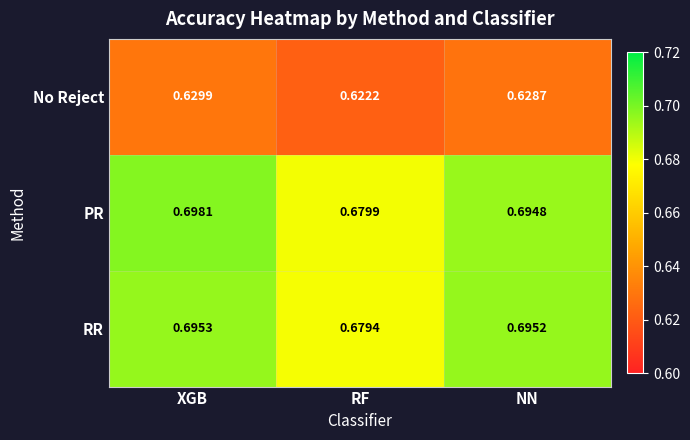

Which series changed the most between XGB and RF?

PR